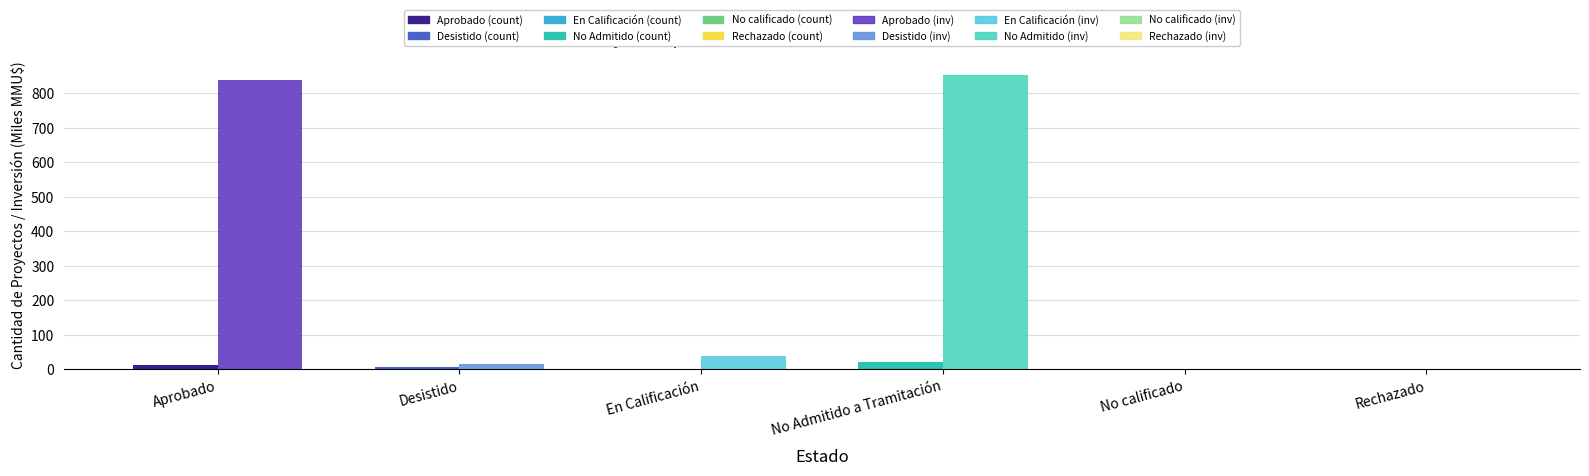

Count the number of categories in the chart.

6